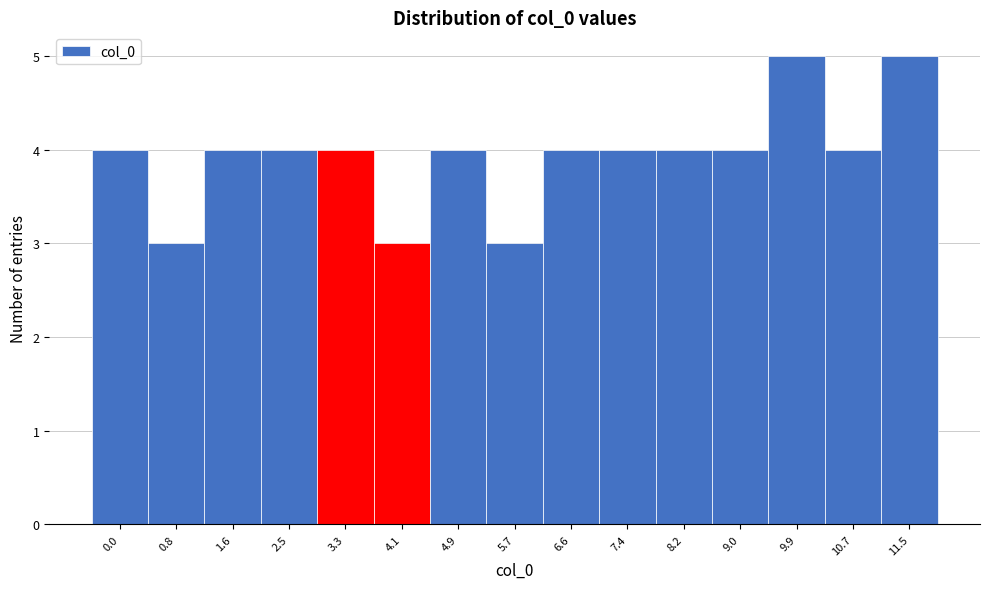

Reading right to left, transcribe all the data shown in this chart.

11.5=5	10.7=4	9.9=5	9.0=4	8.2=4	7.4=4	6.6=4	5.7=3	4.9=4	4.1=3	3.3=4	2.5=4	1.6=4	0.8=3	0.0=4